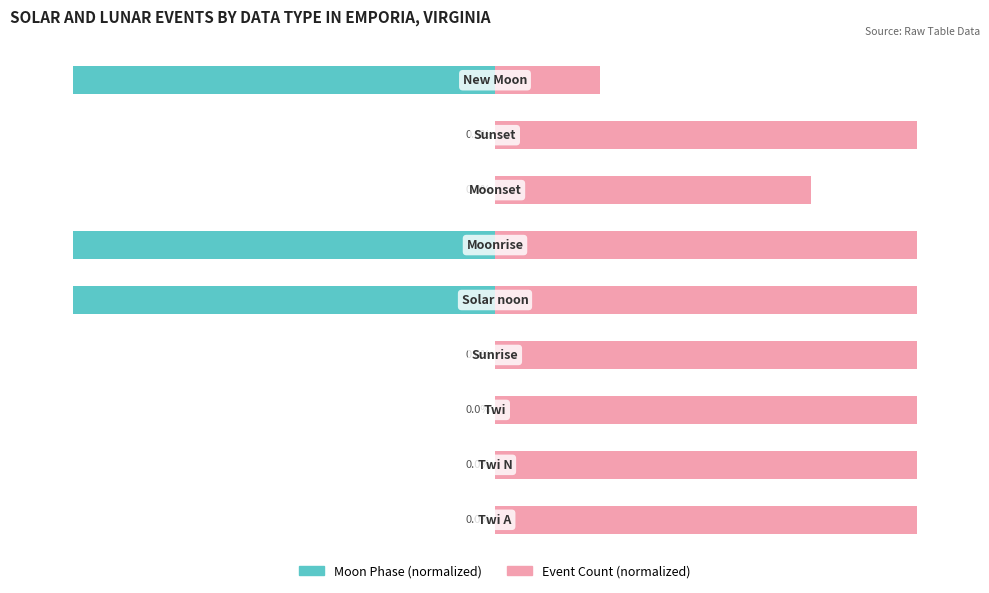

Reading left to right, transcribe all the data shown in this chart.

Moon Phase (normalized): 0	0	0	0	-100	-100	0	0	-100
Event Count (normalized): 100	100	100	100	100	100	75	100	25